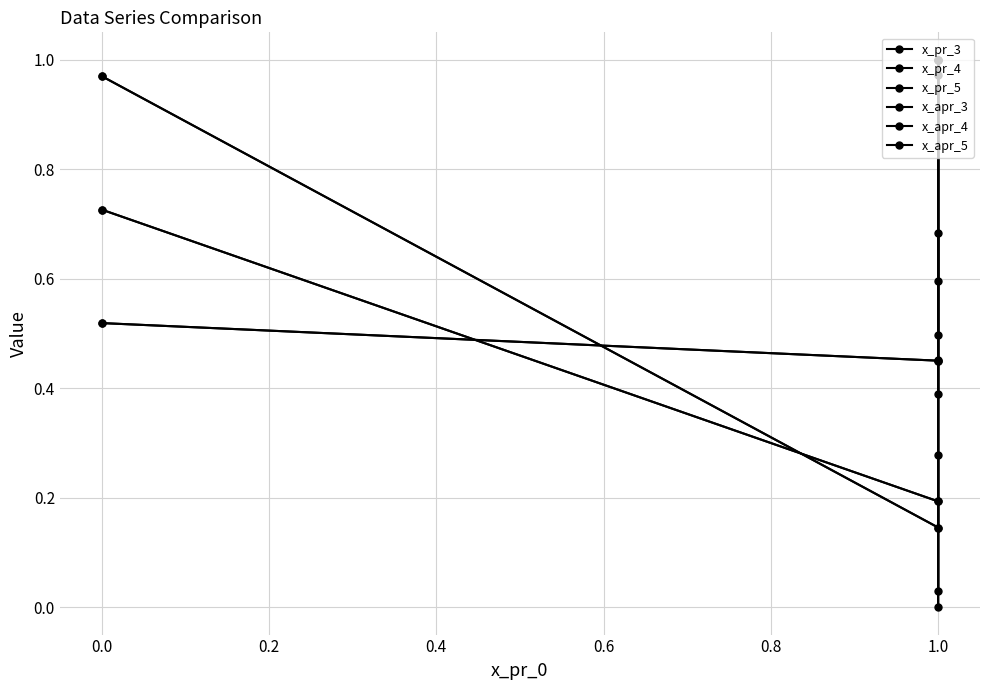

Which series has the widest spread of values?

x_pr_5